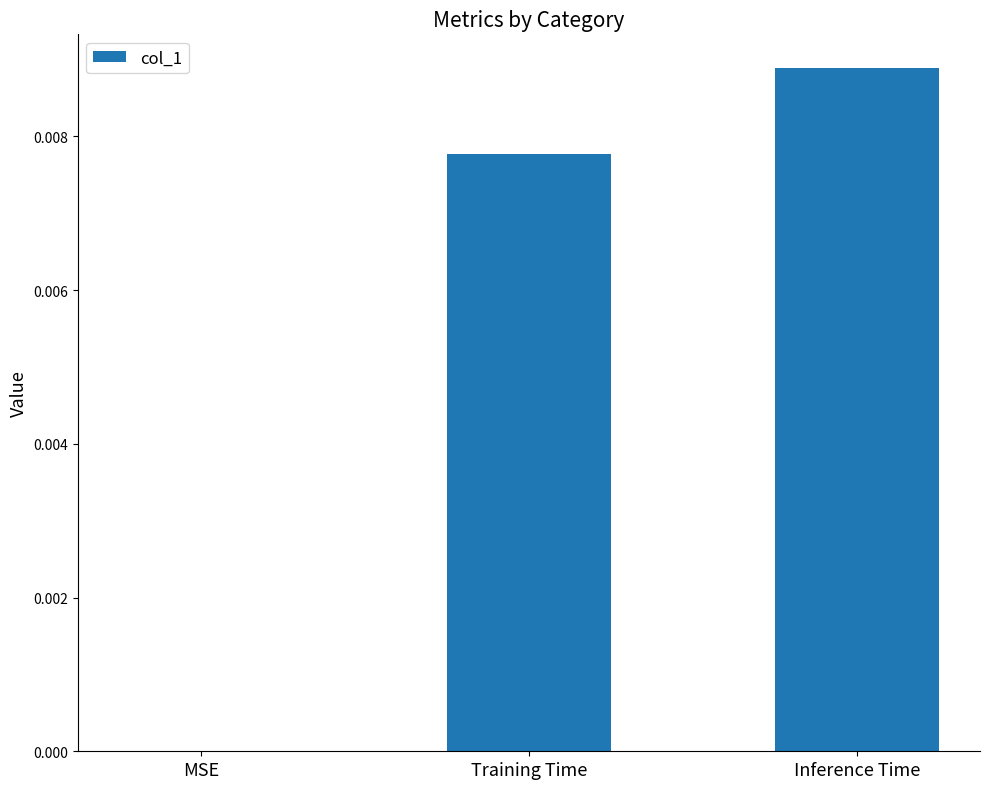

Between MSE and Training Time, which is larger?

Training Time